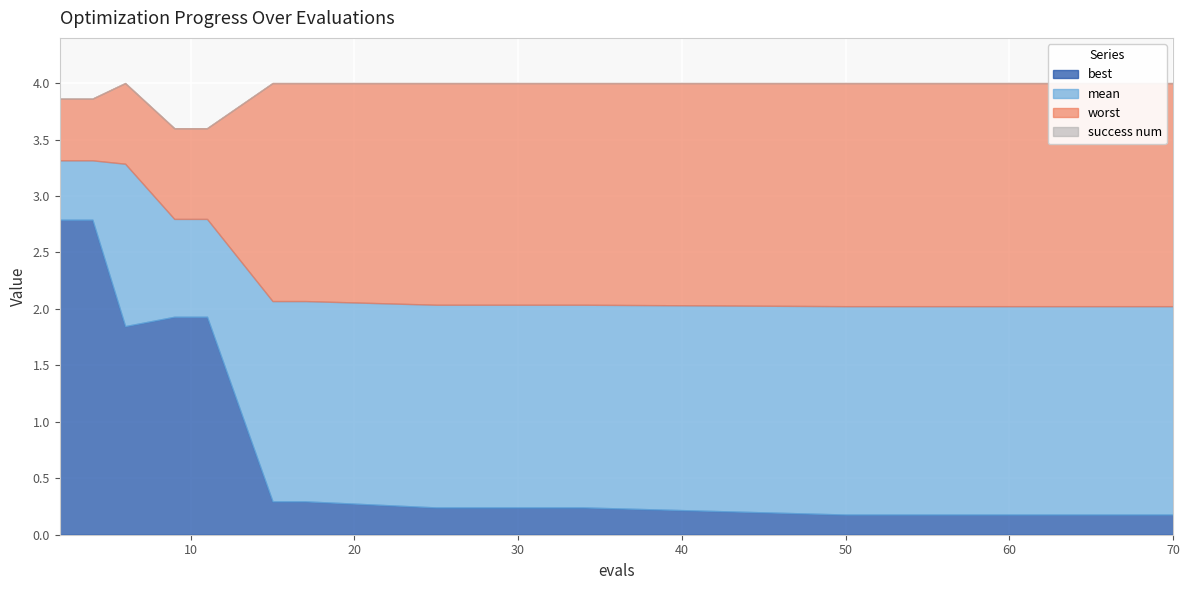

How many lines are shown in the chart?

4